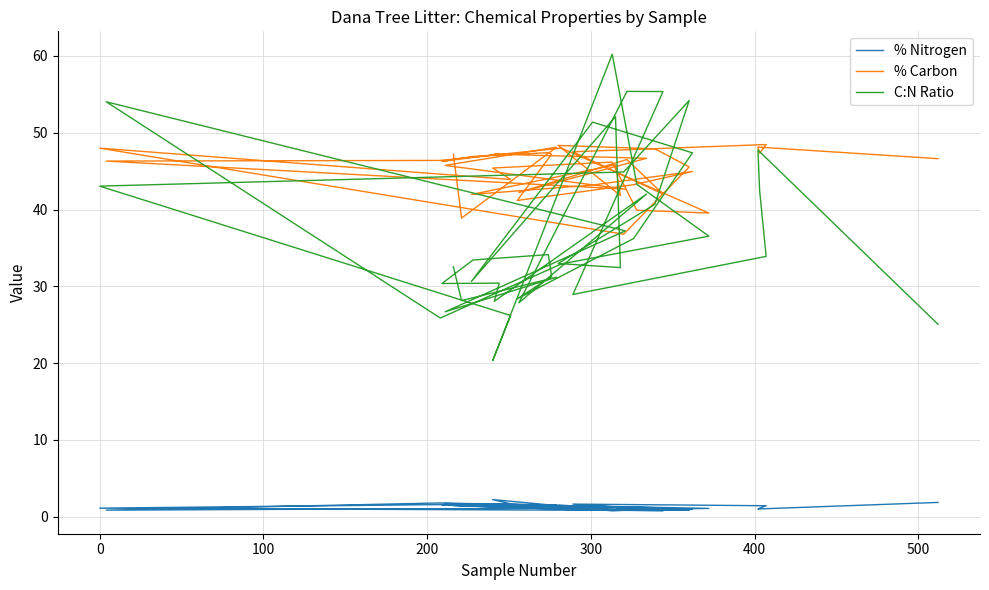

How many interior local valleys does the % Nitrogen series have?

10